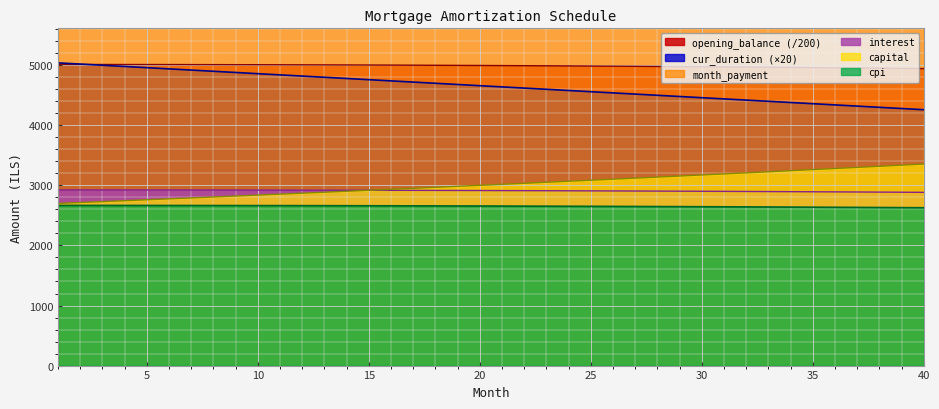

What is the spread (max minus min) of values at 14?

3160.6